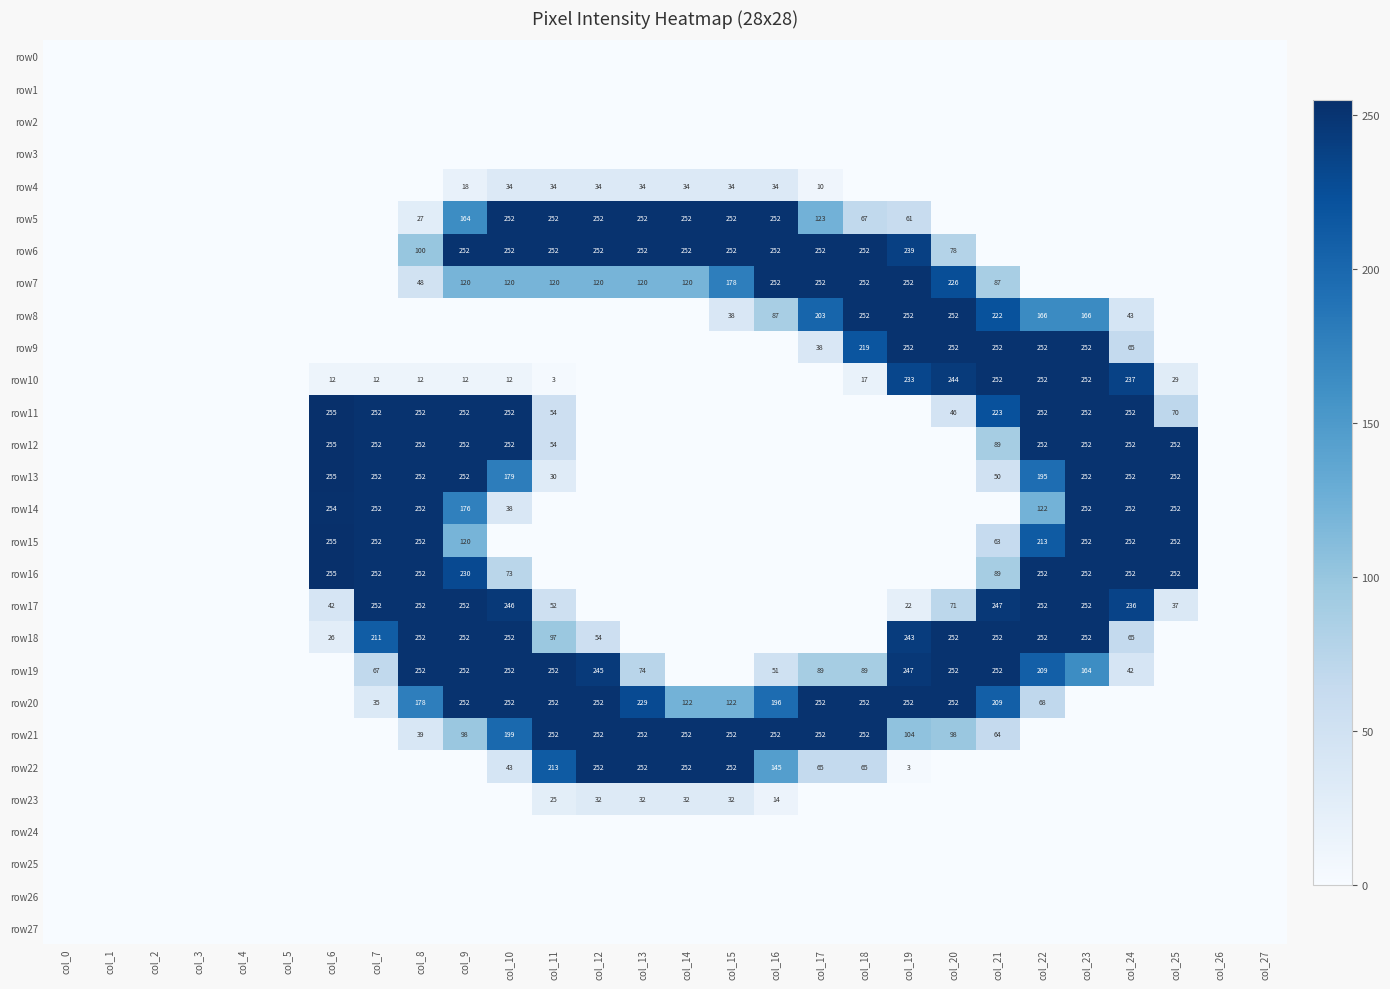

True or false: row8 has a value of 50 at col_23.

False